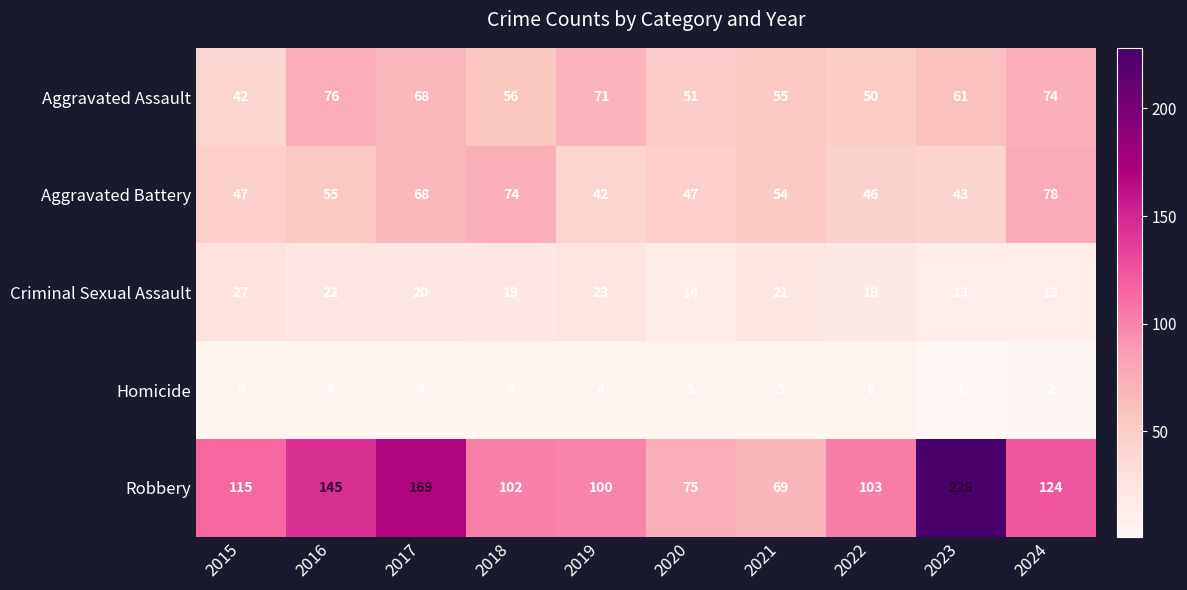

What is the greatest value displayed?

228